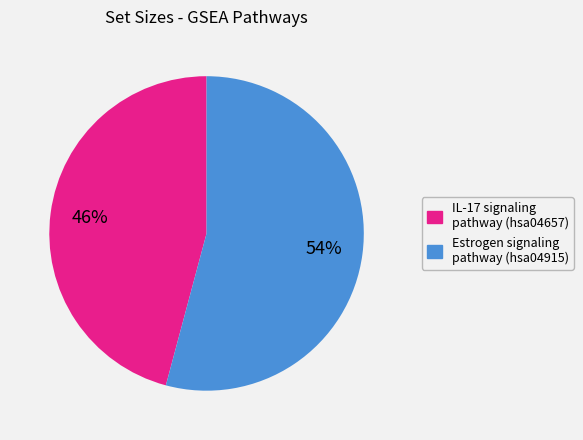

Does any single category account for the majority?

Yes